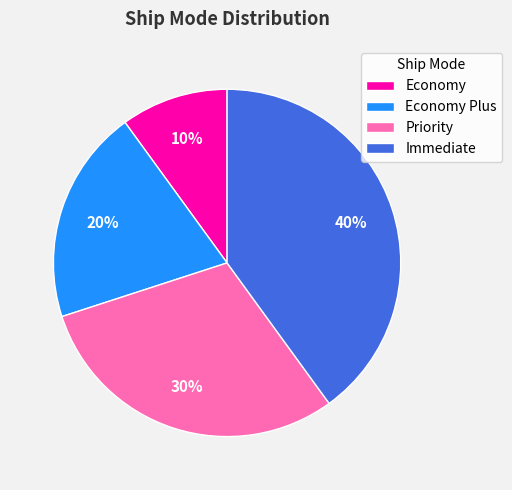

Do Economy and Economy Plus together represent more than half of the pie?

No